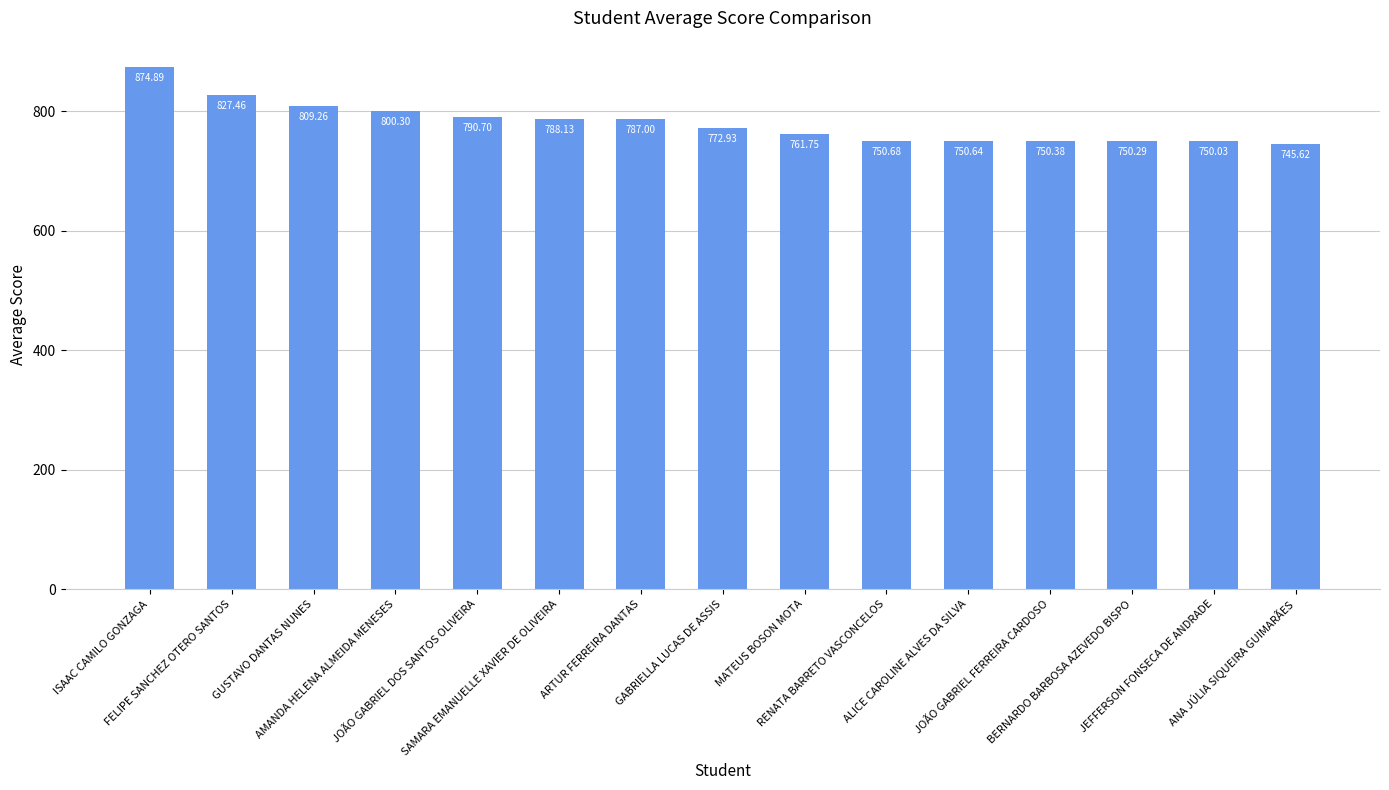

What is the change in value from GUSTAVO DANTAS NUNES to MATEUS BOSON MOTA?

-47.5